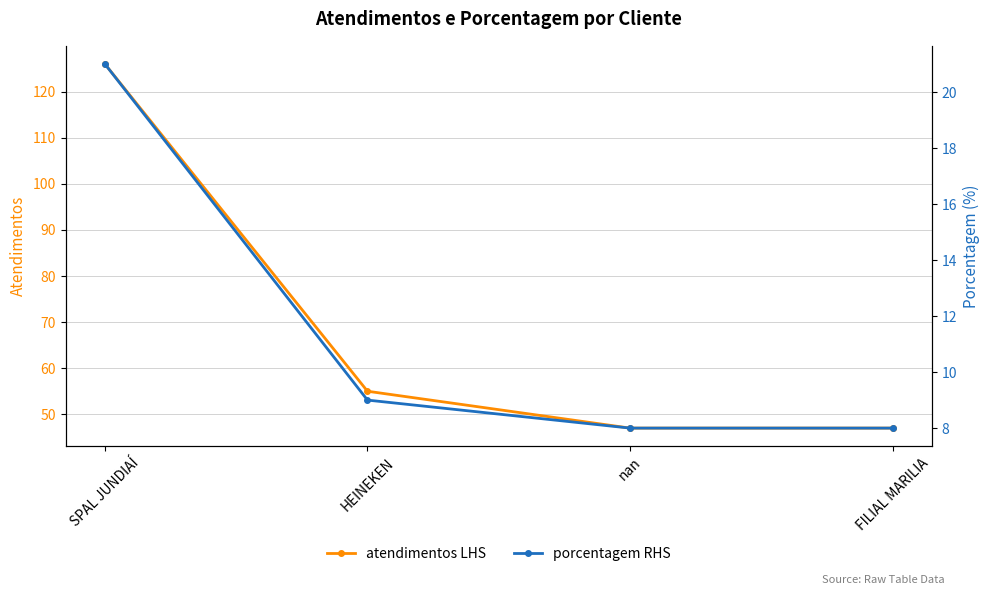

What is the greatest value displayed?

126